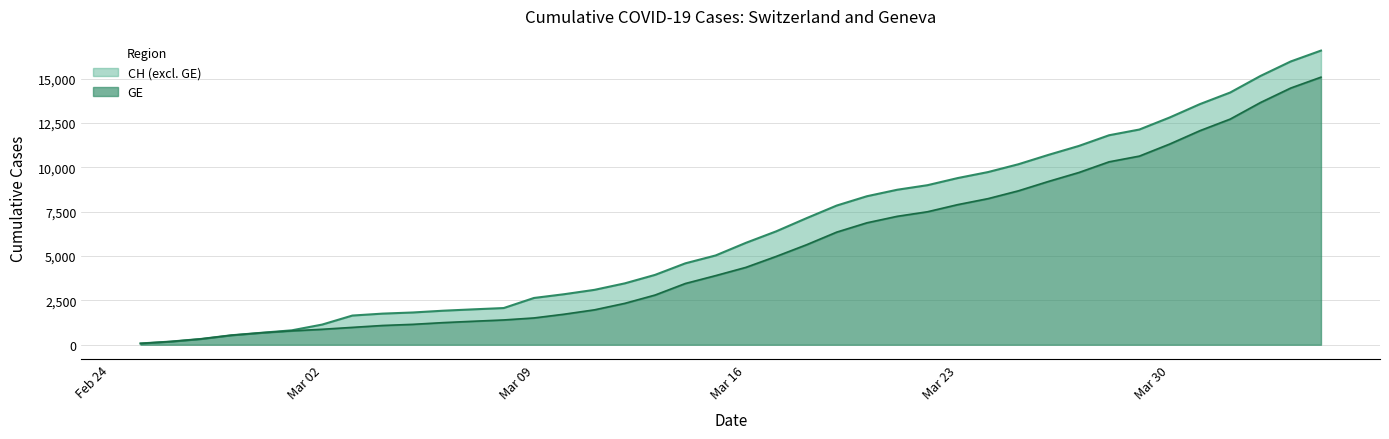

What is the greatest value displayed?

16574